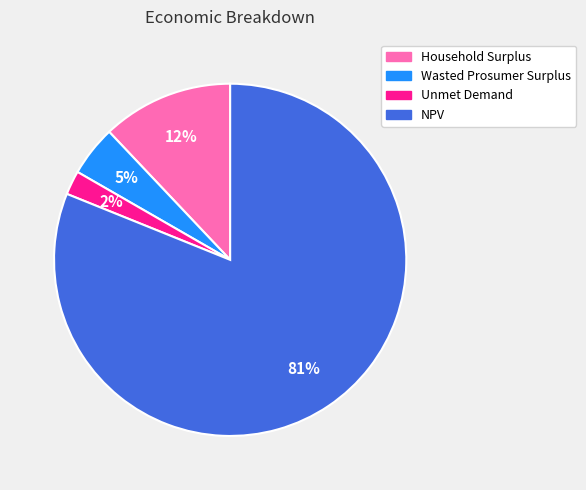

Rank the categories by value from highest to lowest.

NPV, Household Surplus, Wasted Prosumer Surplus, Unmet Demand